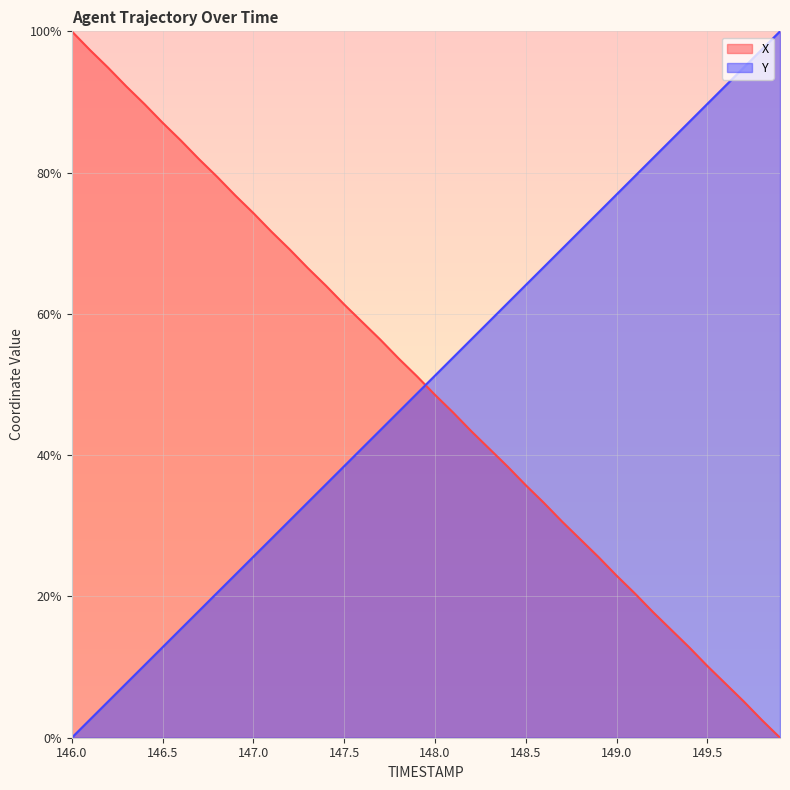

What is the difference between the maximum and minimum values in the X series?

100.0